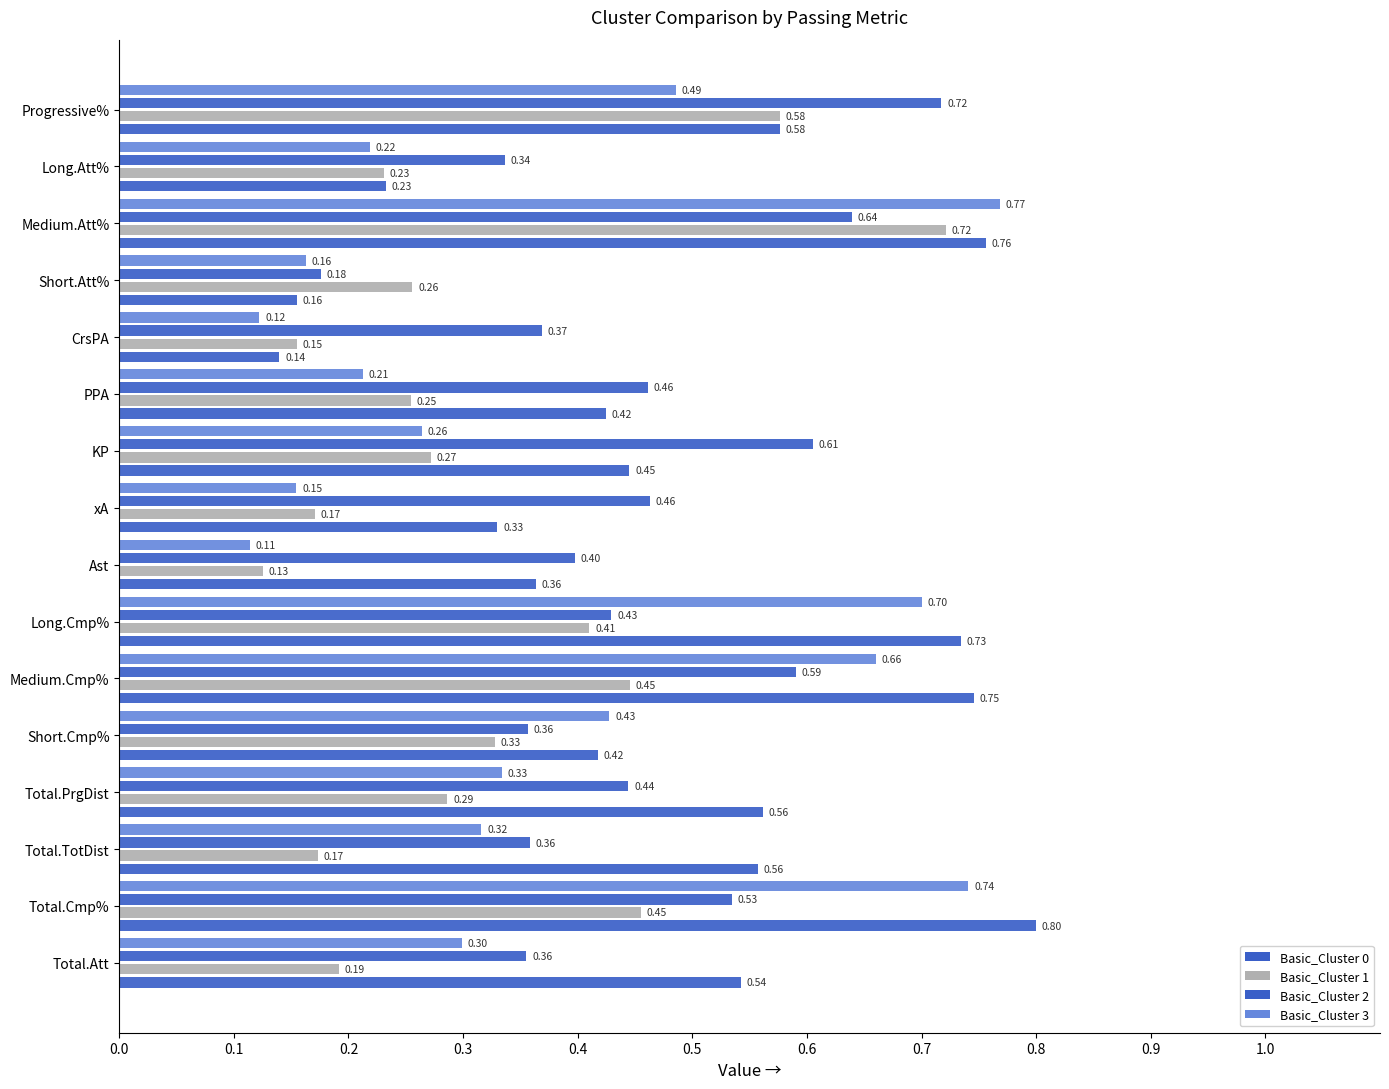

Count the number of data series in this chart.

4